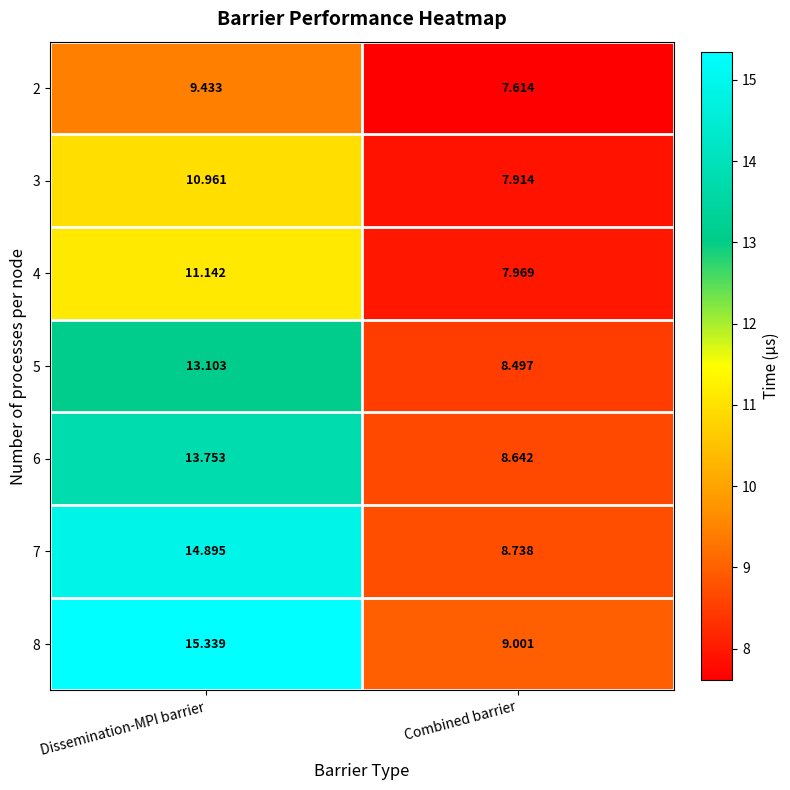

At which label is 7 closest to 11?

Combined barrier